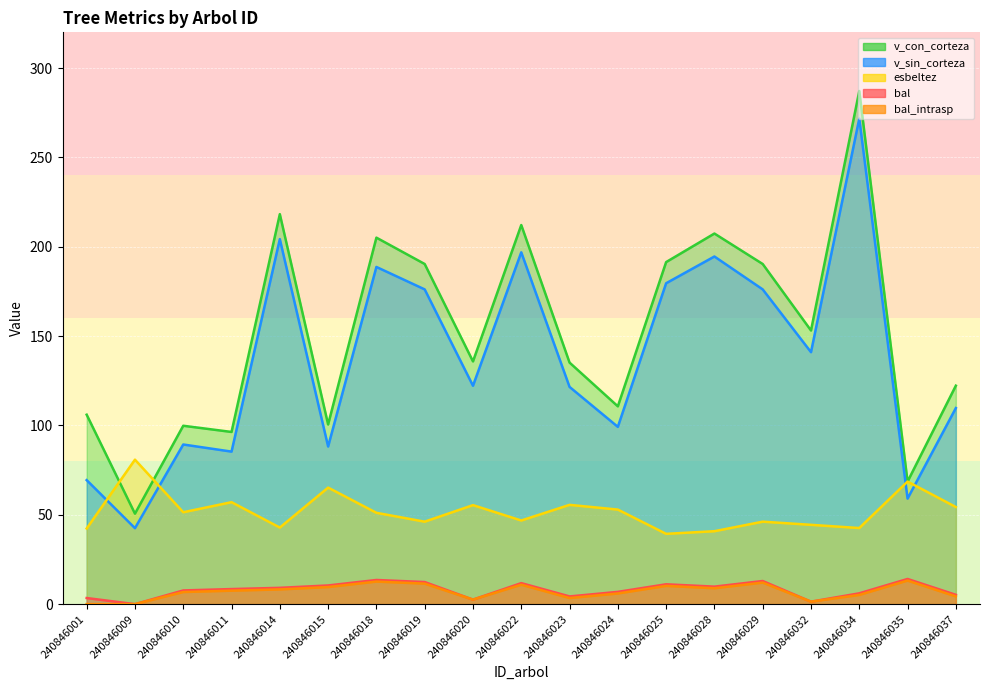

What is the greatest value displayed?

287.2